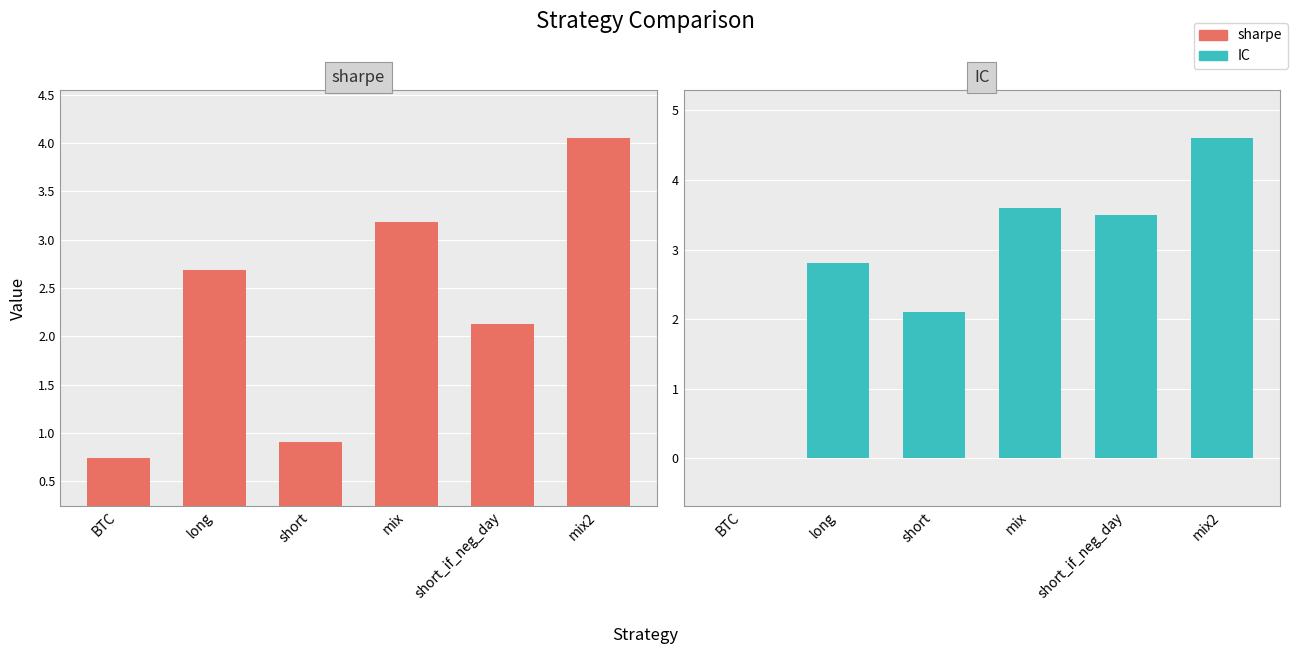

How many data points in sharpe are less than 2?

2